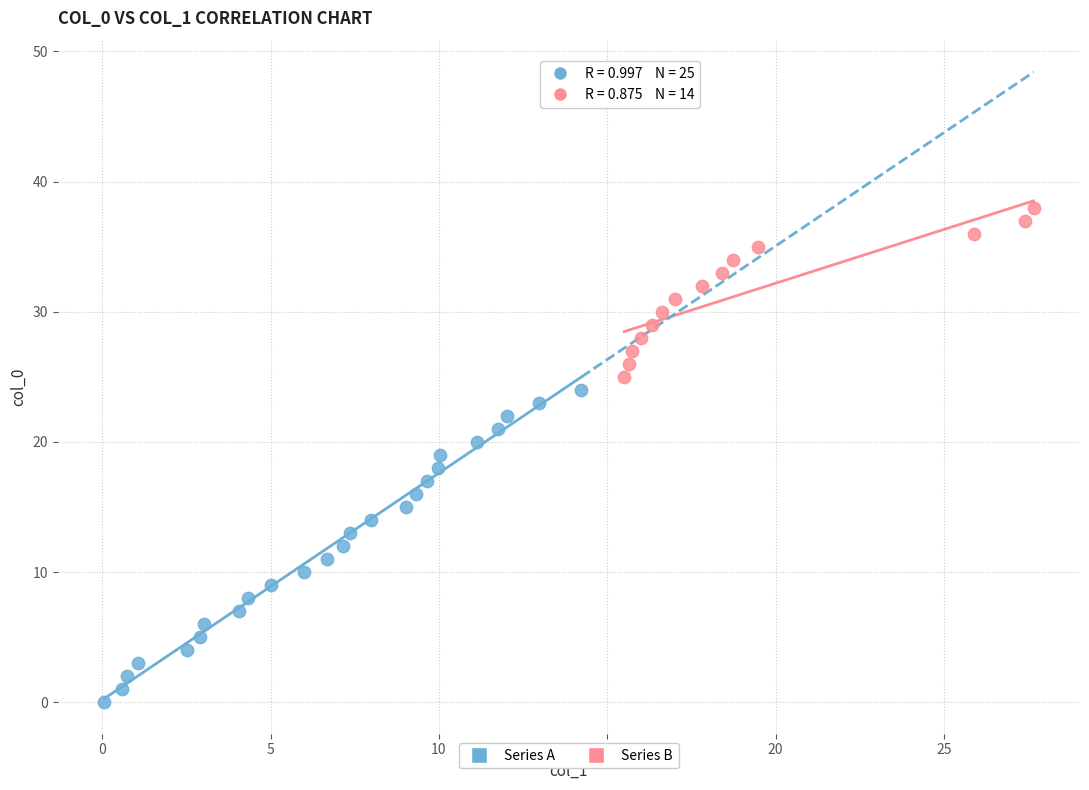

Which series contains the highest Y value?

Series B